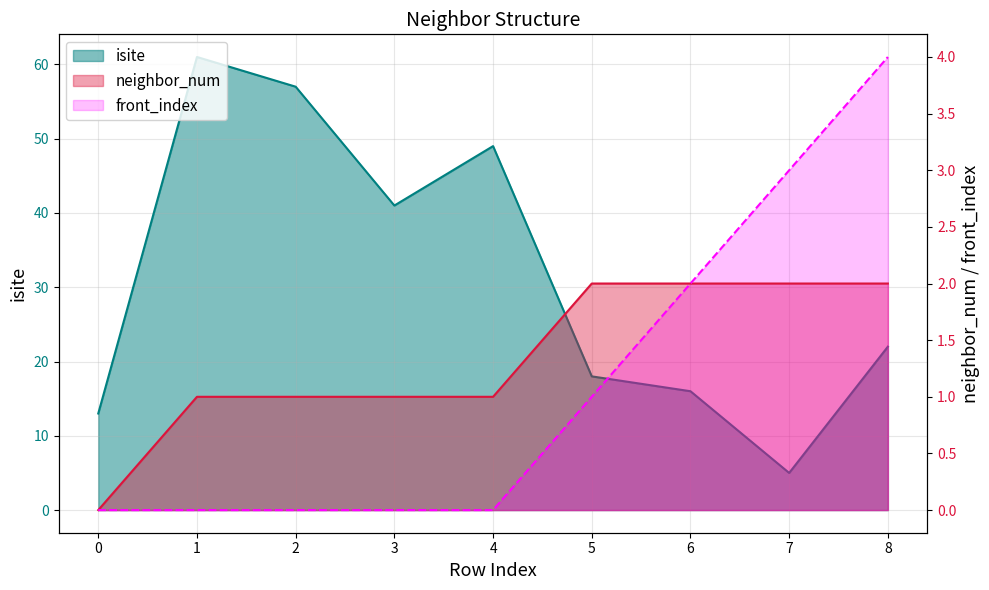

List the labels in order of neighbor_num value, largest first.

5, 6, 7, 8, 1, 2, 3, 4, 0